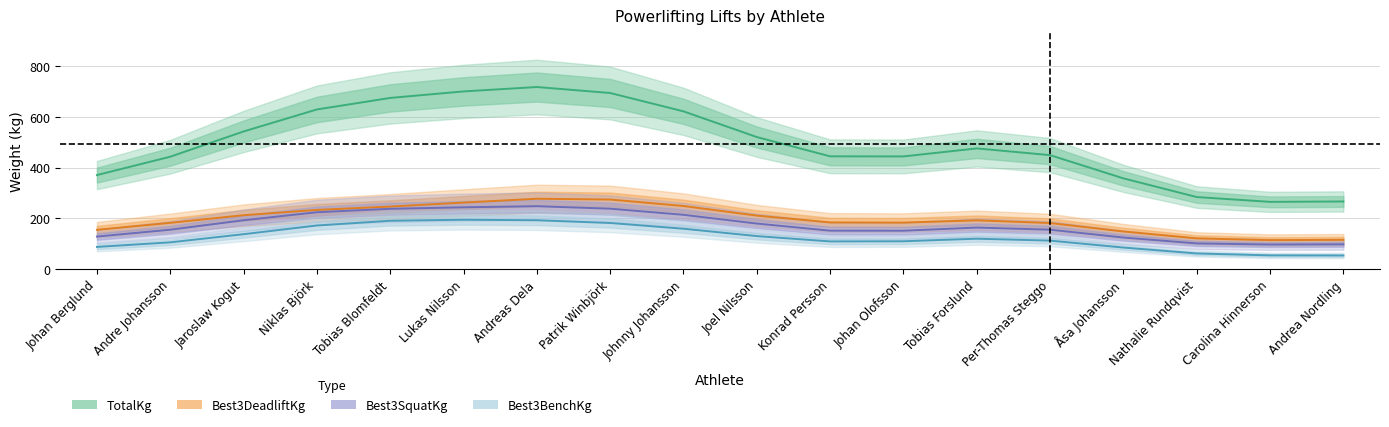

What is the lowest value of the Best3BenchKg series?

53.8